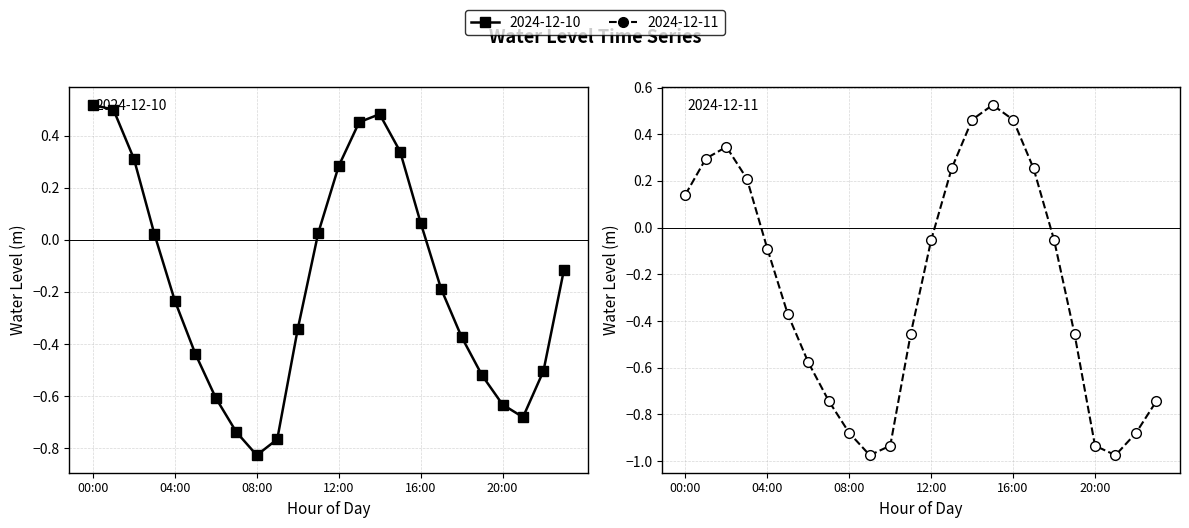

Reading left to right, transcribe all the data shown in this chart.

2024-12-10: 00:00=0.5	01:00=0.5	02:00=0.3	03:00=0.0	04:00=-0.2	05:00=-0.4	06:00=-0.6	07:00=-0.7	08:00=-0.8	09:00=-0.8	10:00=-0.3	11:00=0.0	12:00=0.3	13:00=0.5	14:00=0.5	15:00=0.3	16:00=0.1	17:00=-0.2	18:00=-0.4	19:00=-0.5	20:00=-0.6	21:00=-0.7	22:00=-0.5	23:00=-0.1
2024-12-11: 00:00=0.1	01:00=0.3	02:00=0.3	03:00=0.2	04:00=-0.1	05:00=-0.4	06:00=-0.6	07:00=-0.7	08:00=-0.9	09:00=-1.0	10:00=-0.9	11:00=-0.5	12:00=-0.1	13:00=0.3	14:00=0.5	15:00=0.5	16:00=0.5	17:00=0.3	18:00=-0.1	19:00=-0.5	20:00=-0.9	21:00=-1.0	22:00=-0.9	23:00=-0.7